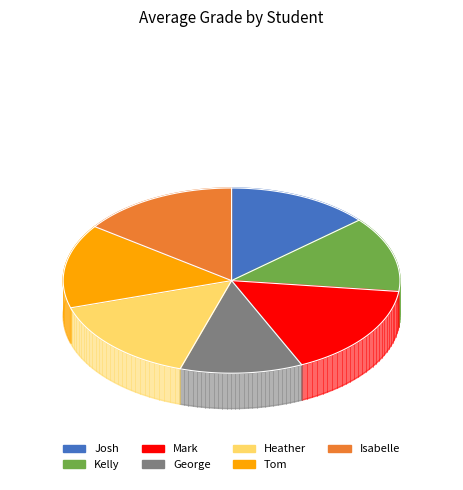

What percentage do Josh and Mark together represent?

30.0%